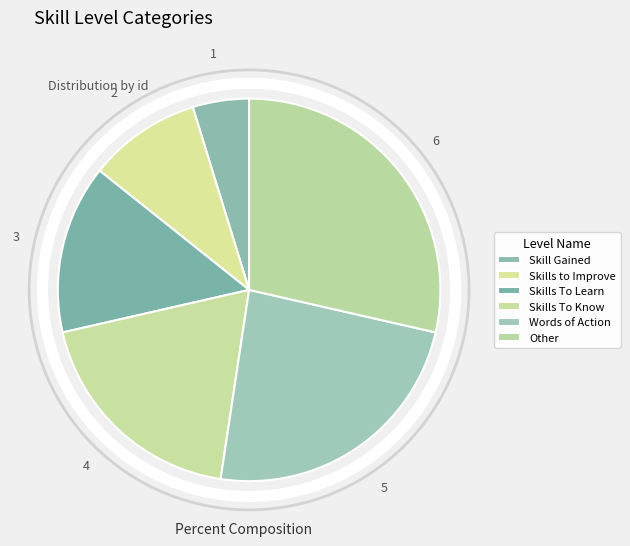

Does any single category account for the majority?

No